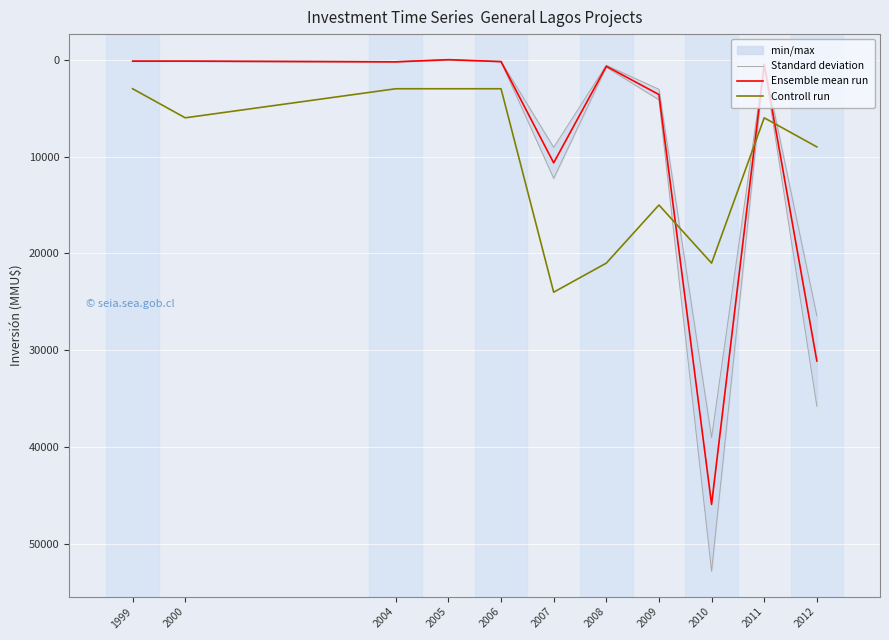

Where is Standard deviation nearest to the value 19508?

2012